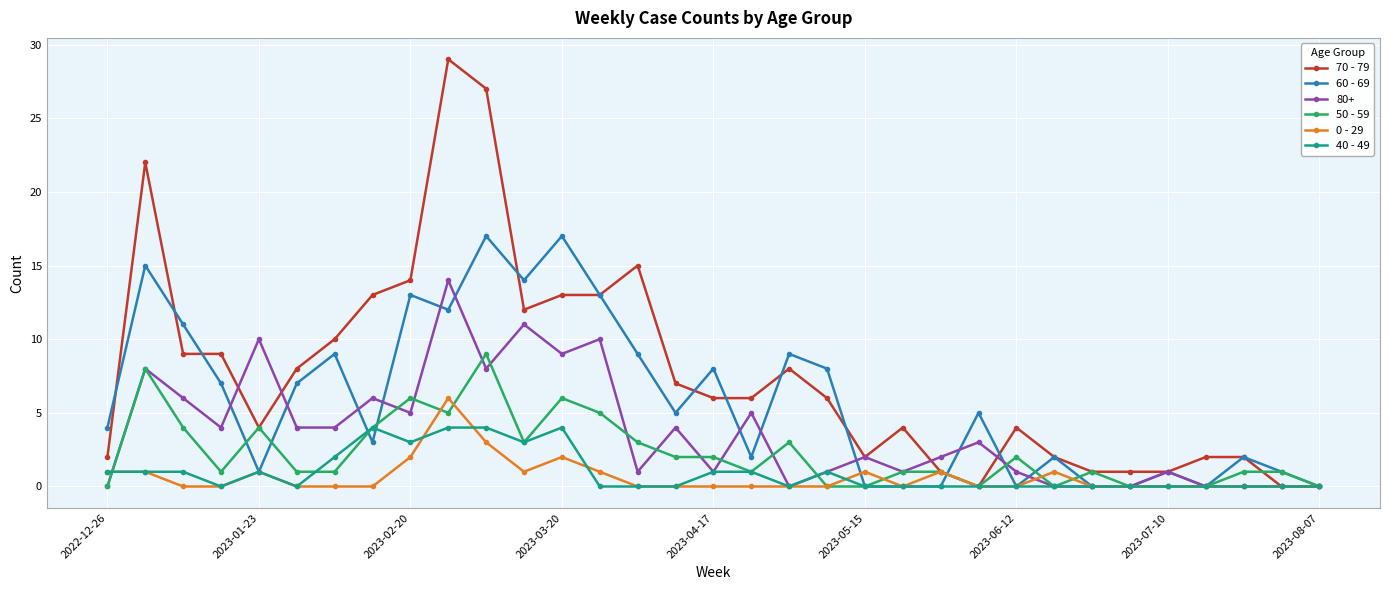

What is the maximum value shown in the chart?

29